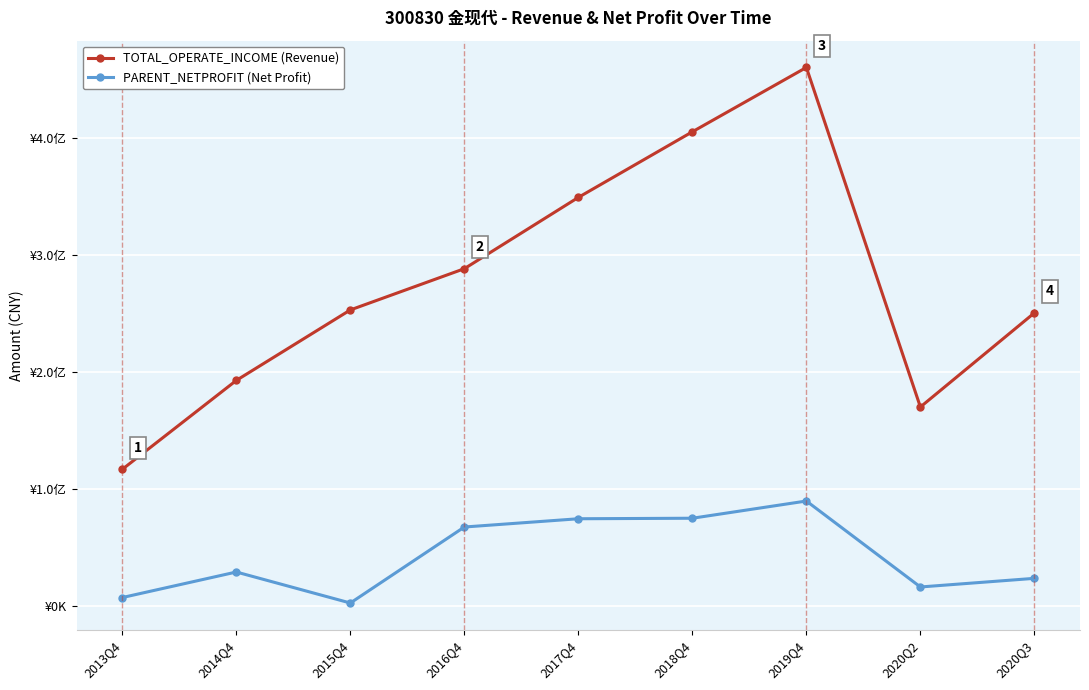

Is this an area chart (filled region under the line)?

No